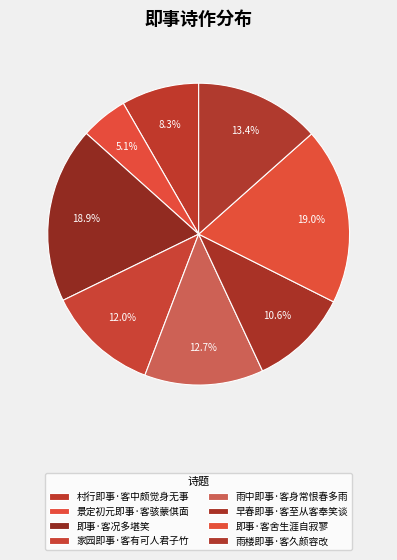

Is the sum of 雨楼即事·客久颜容改 and 景定初元即事·客骇蒙倛面 greater than half?

No